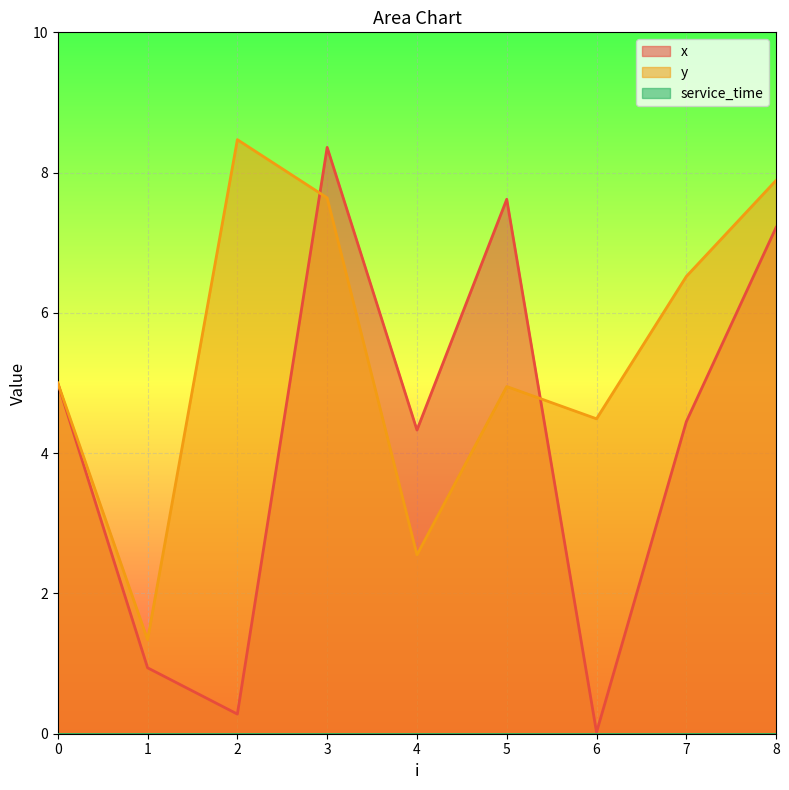

What is the spread (max minus min) of values at 3?

8.4